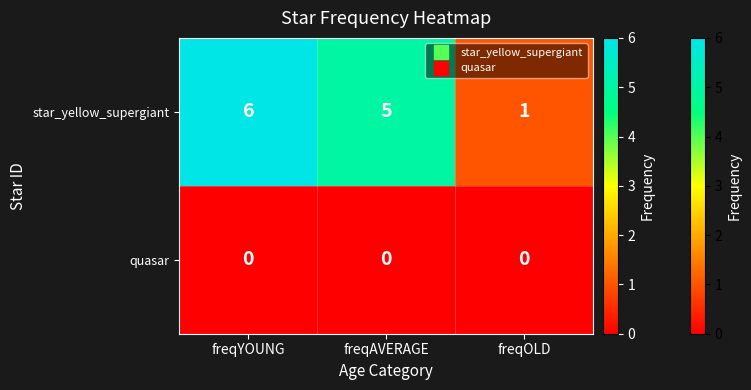

Which series has the largest total across all categories?

star_yellow_supergiant